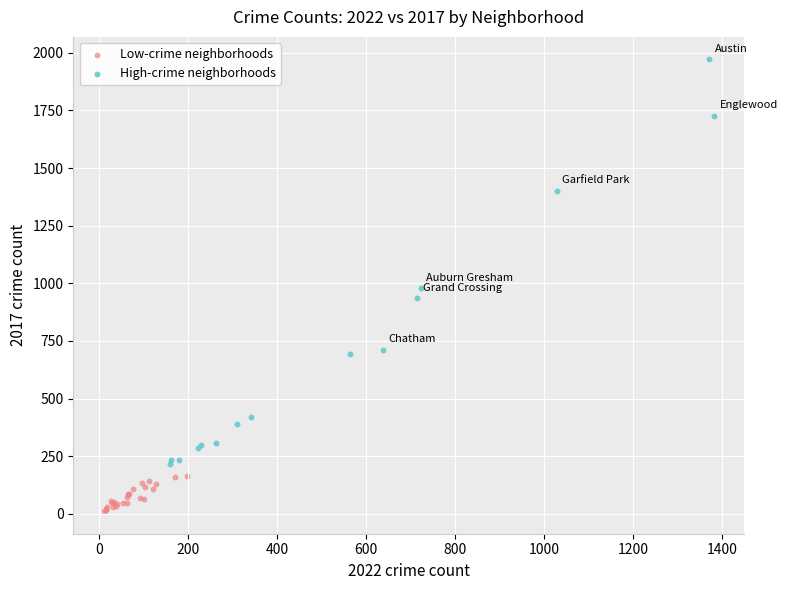

Which series reaches the minimum Y coordinate?

Low-crime neighborhoods